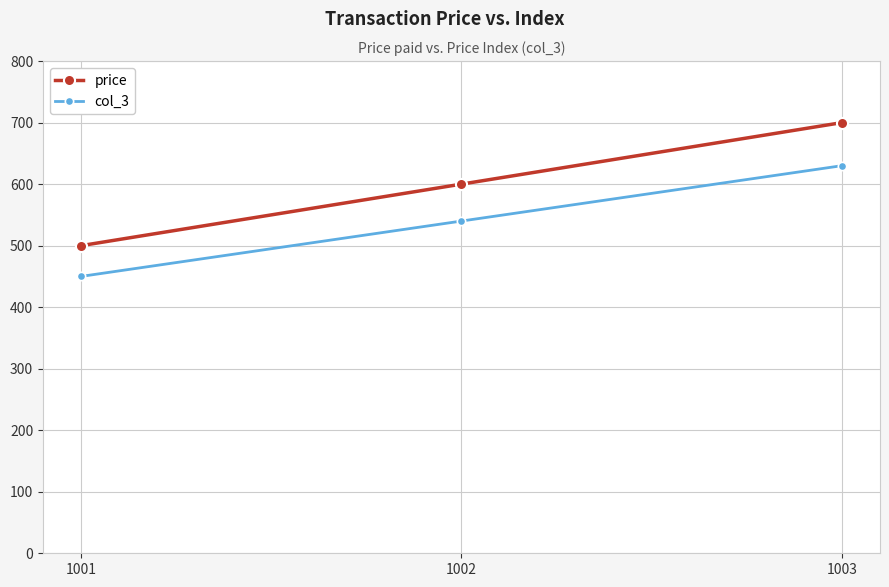

Reading right to left, extract all data points from this chart.

price: 1003=700	1002=600	1001=500
col_3: 1003=630	1002=540	1001=450